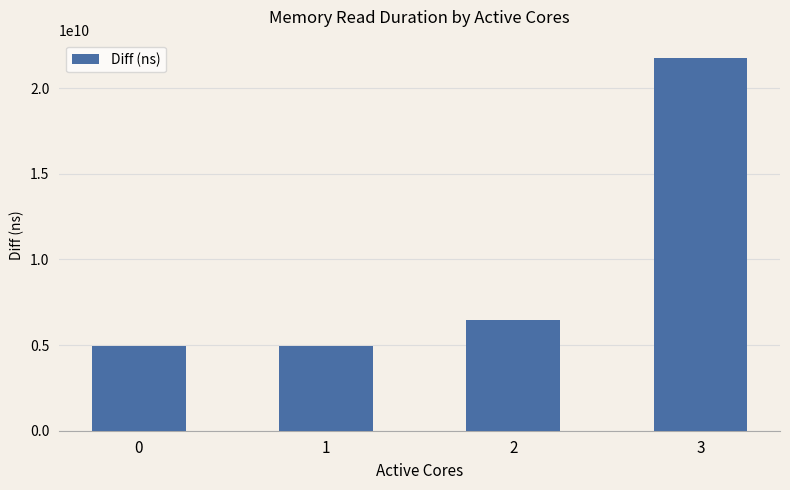

Approximately how many times larger is the value at 2 compared to 3?

0.3